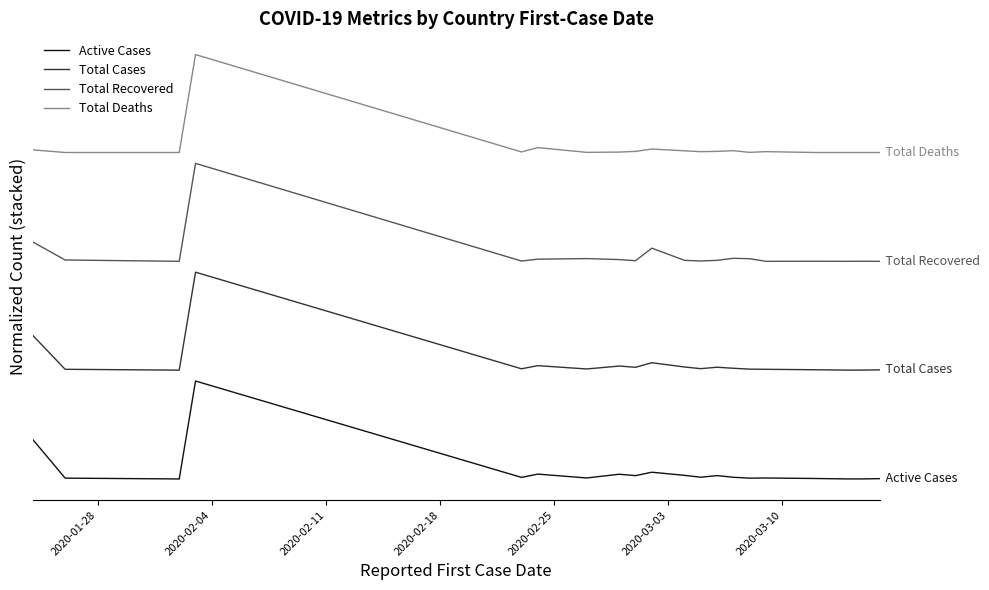

What is the value of the Active Cases point at the 8th from the left?

86.6